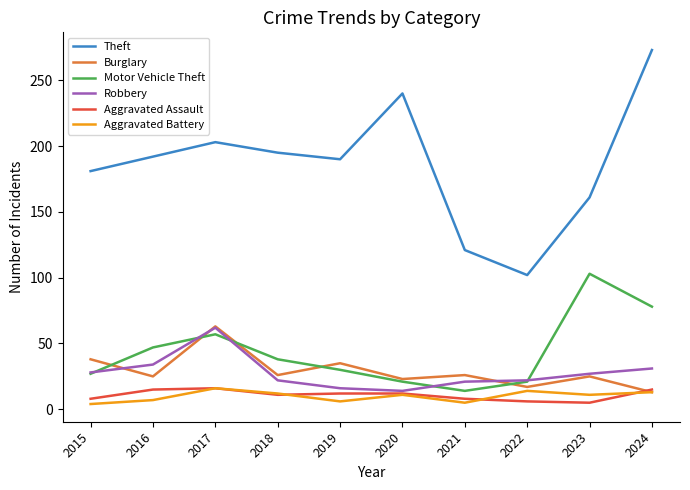

What is the difference between the second highest and minimum values in the Theft series?

138